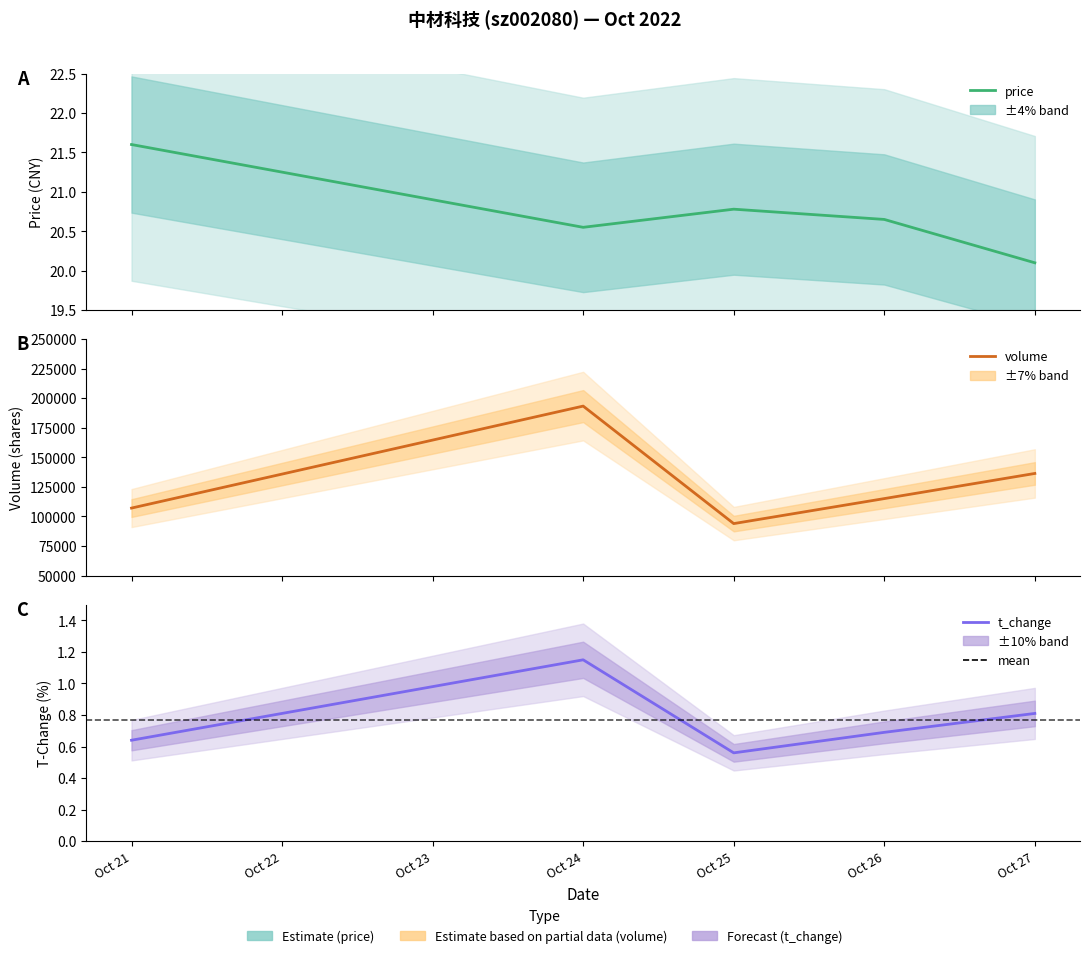

The value of t_change at Oct 21 is 0.6. True or false?

True